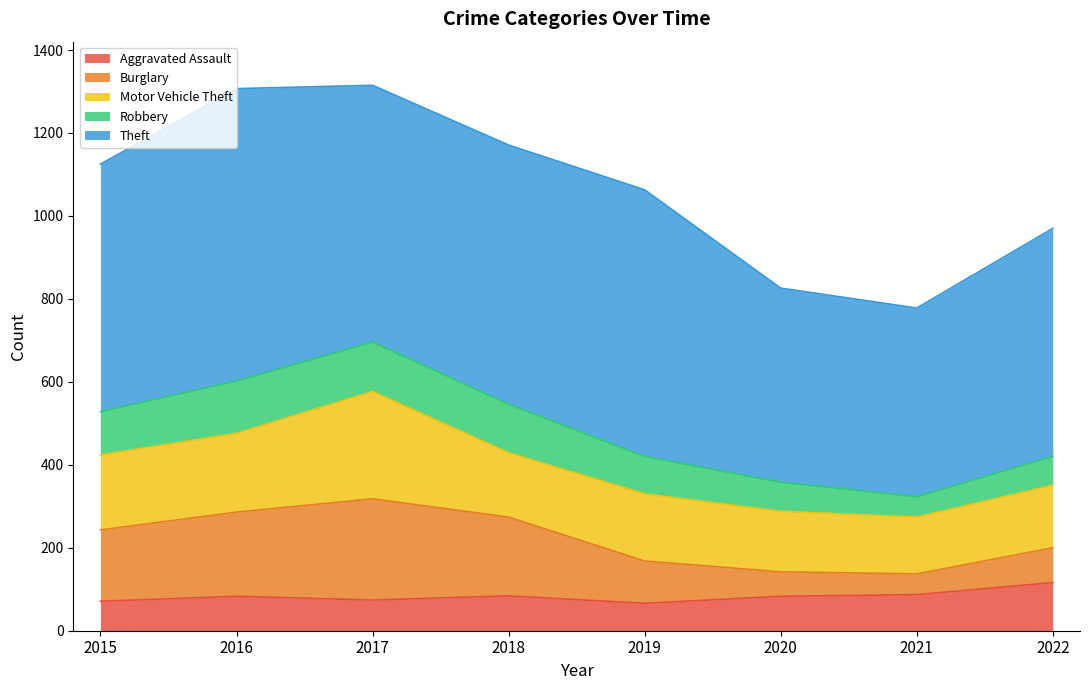

What is the value of the Robbery point at the 1st from the left?

104